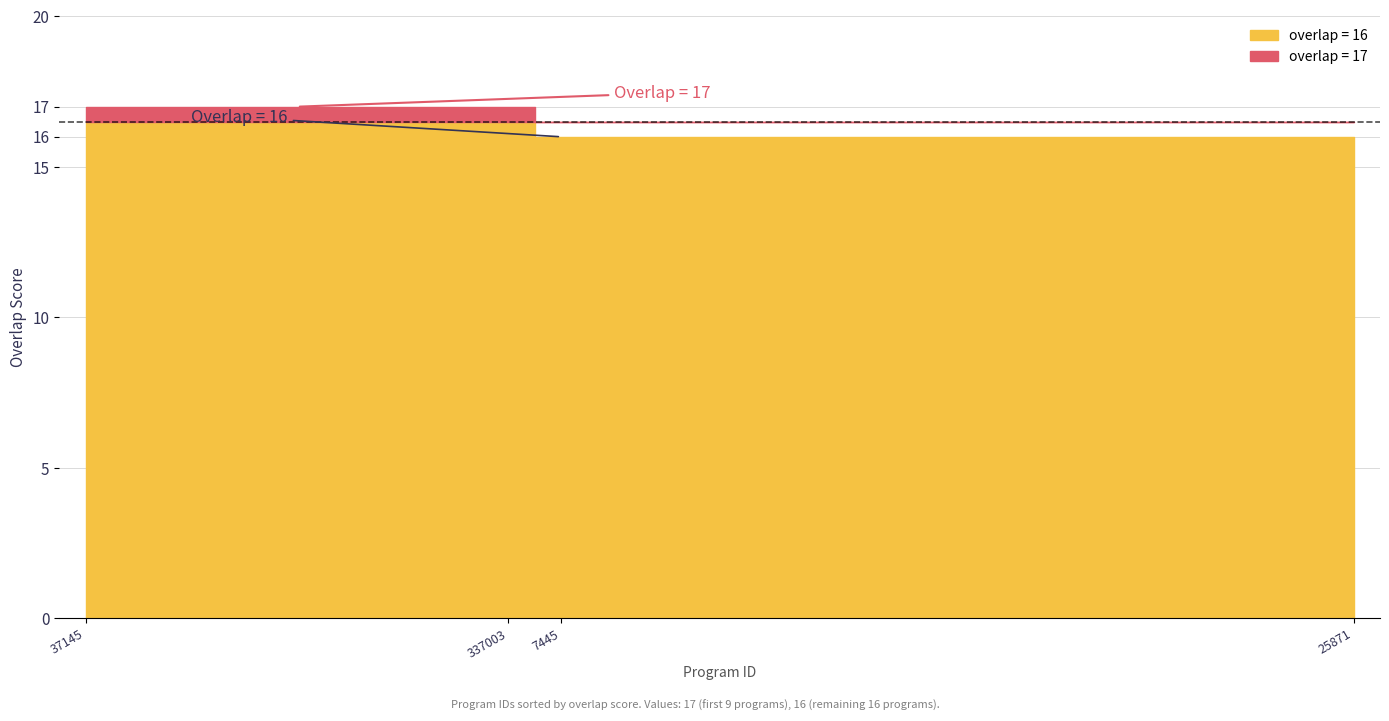

How many values are between 16 and 17?

25